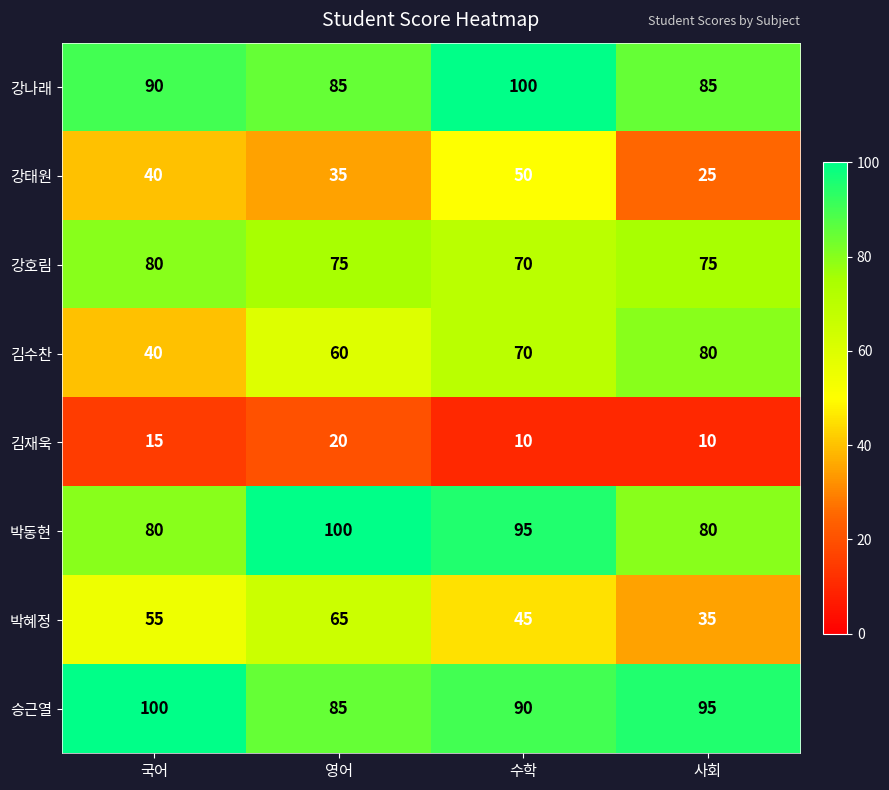

At which category is the sum across all series the highest?

수학